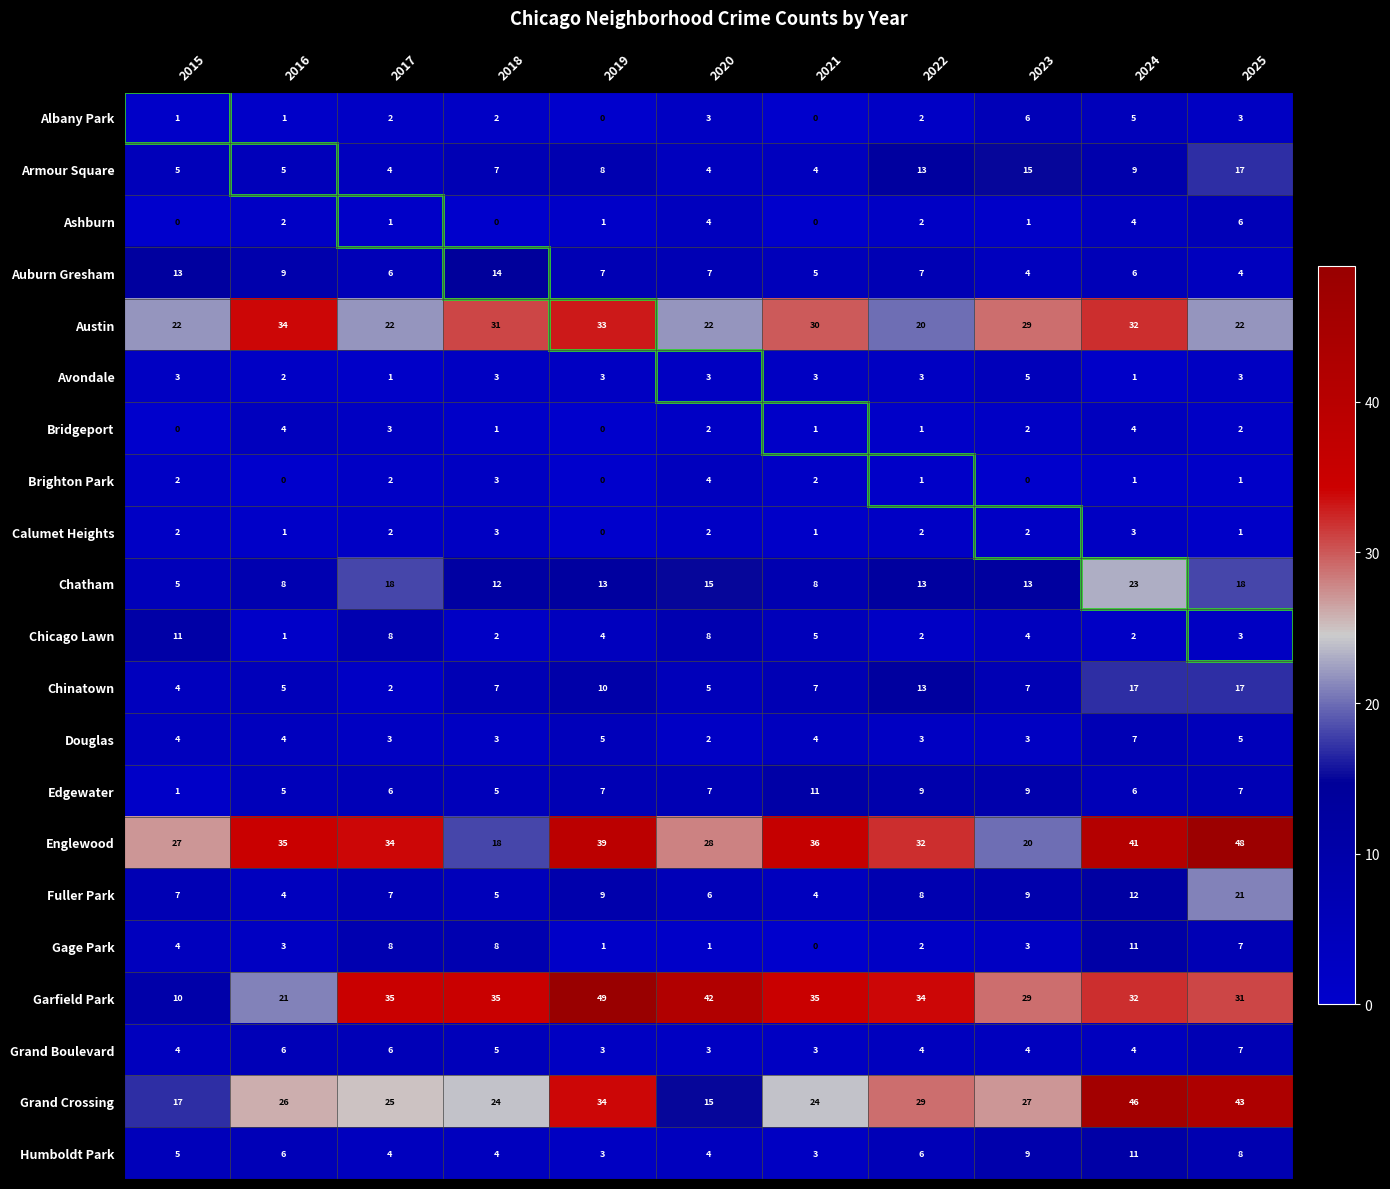

Which series has the largest range (max minus min)?

Garfield Park